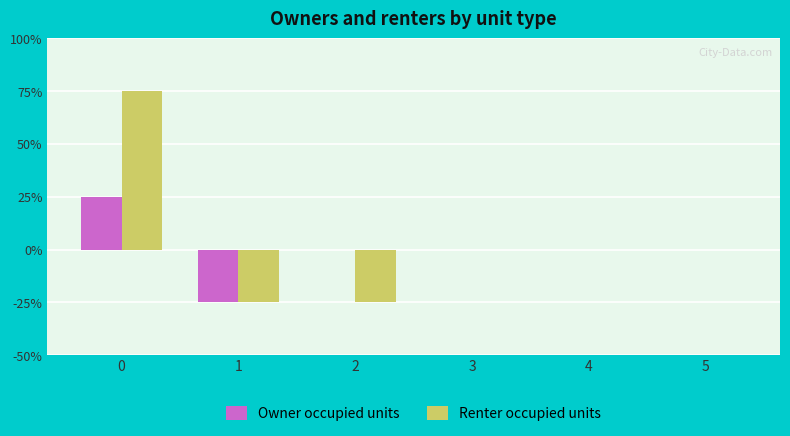

Does the chart contain stacked bars?

No